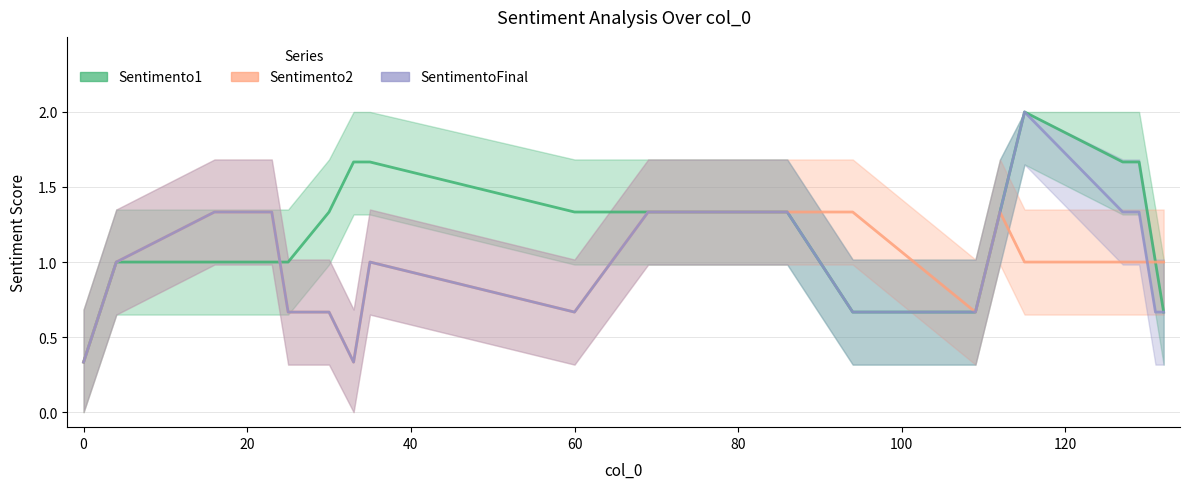

Is it true that Sentimento1 equals 1.0 at 0?

True